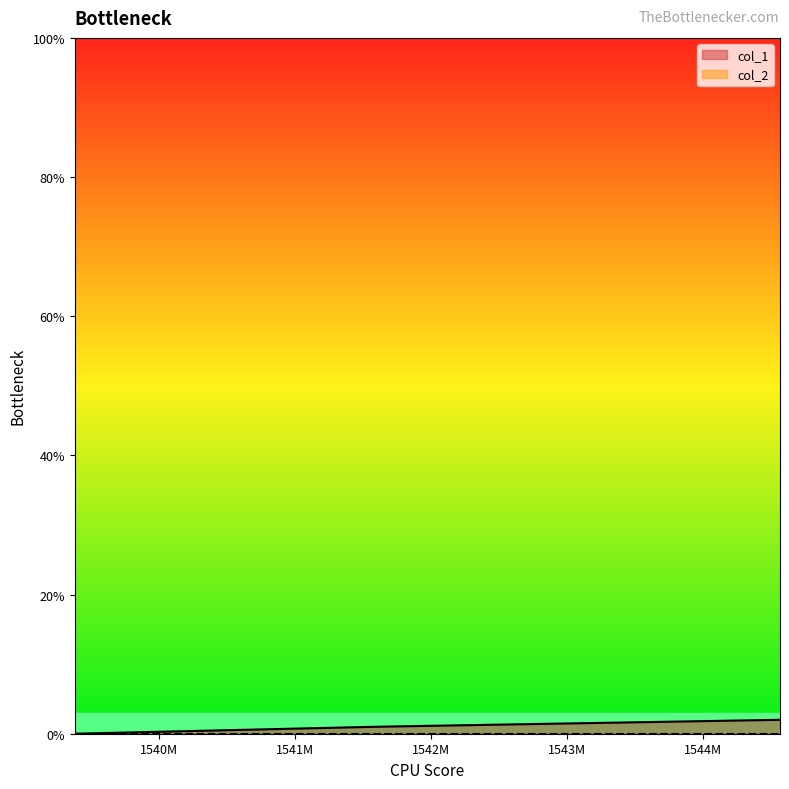

Reading right to left, extract all data points from this chart.

1544562142=2	1541592125=1	1539382147=0